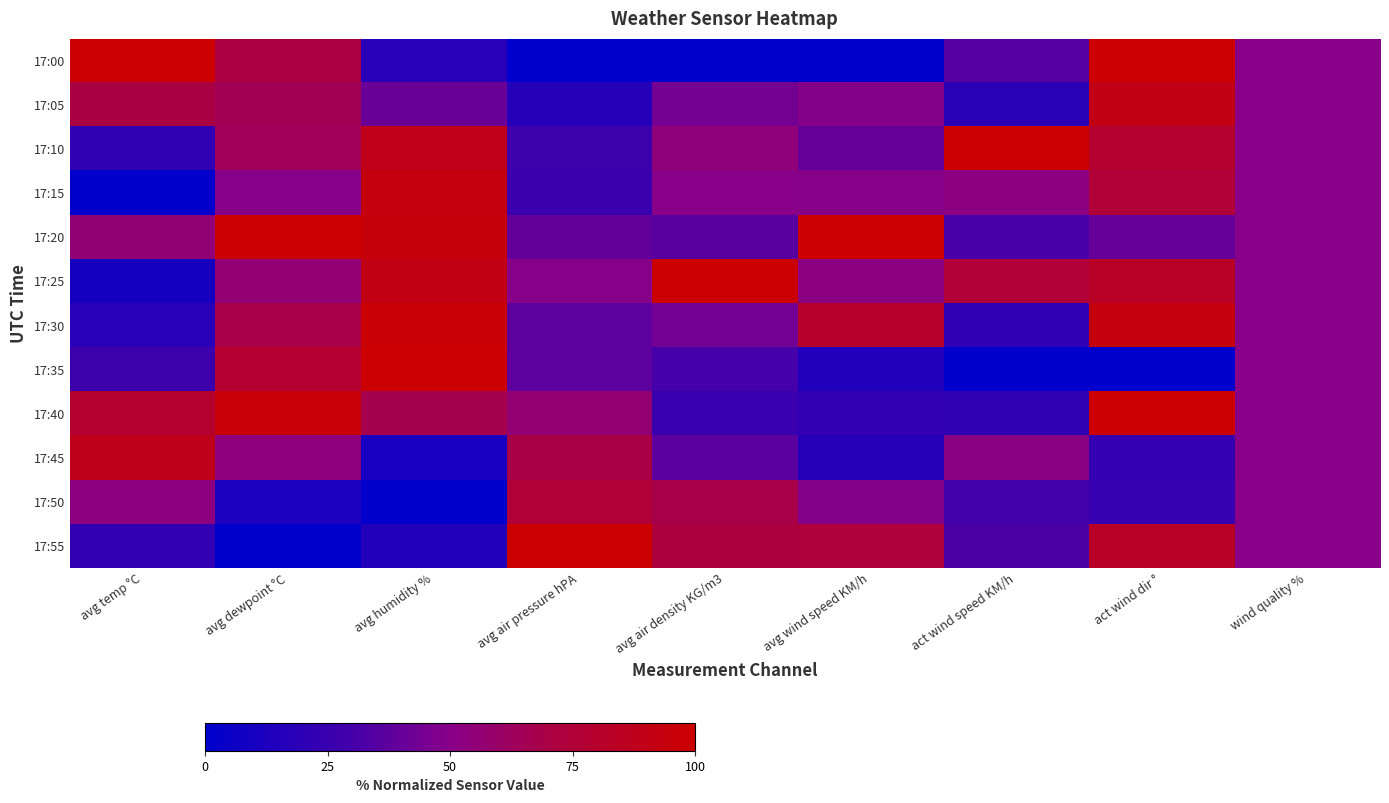

At how many categories does at least one series exceed 93?

8